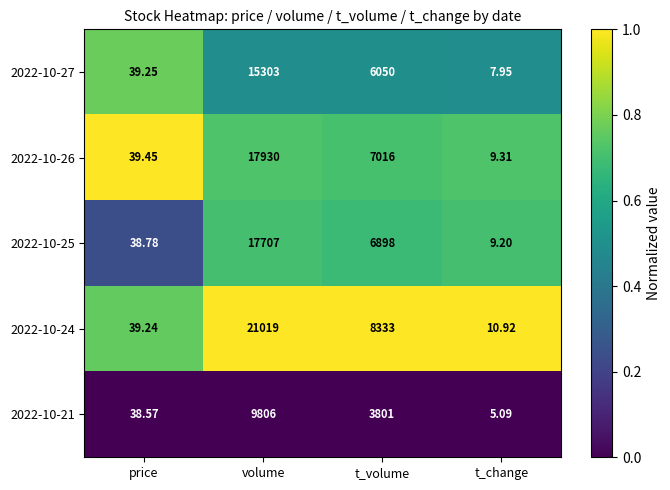

At which category does the chart reach its minimum across all series?

t_change